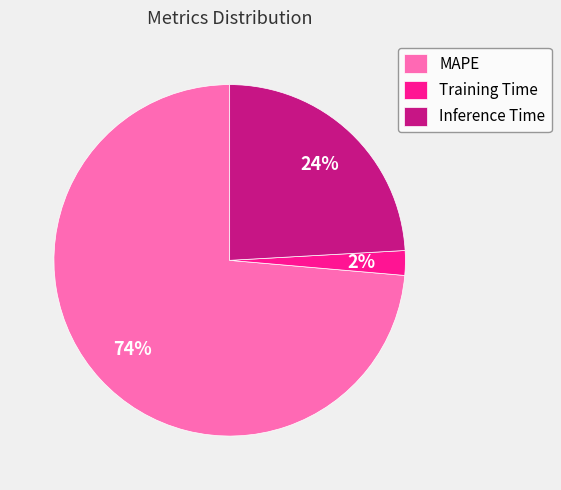

To the nearest percent, what is the average slice percentage?

33%